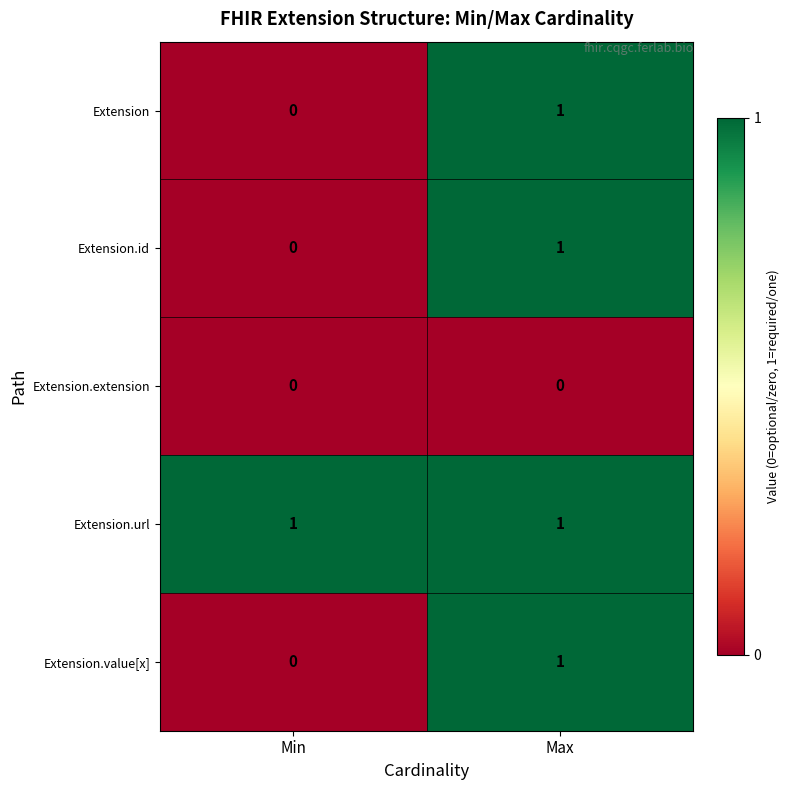

Reading left to right, transcribe all the data shown in this chart.

Extension: 0	1
Extension.id: 0	1
Extension.extension: 0	0
Extension.url: 1	1
Extension.value[x]: 0	1